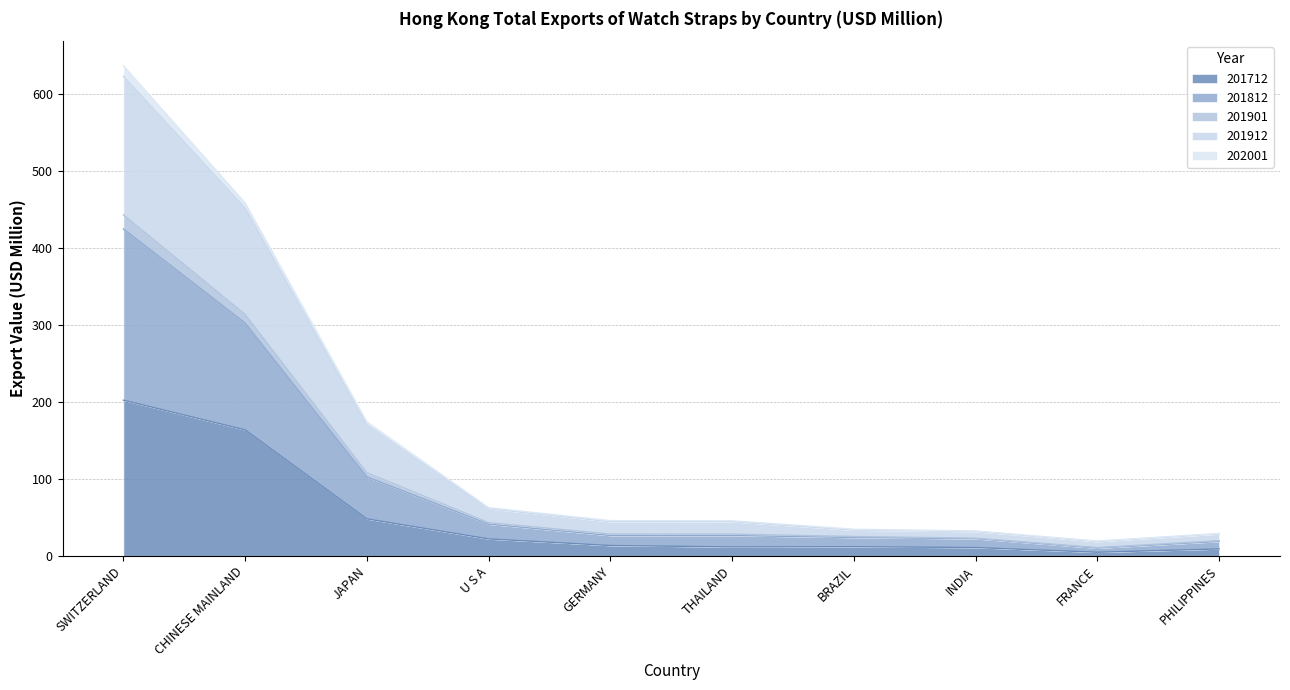

At which category is the sum across all series the highest?

SWITZERLAND